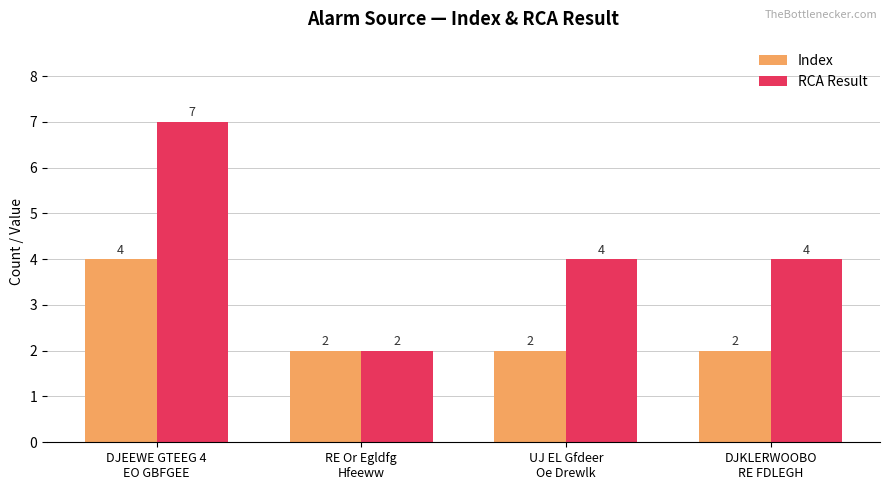

Reading right to left, extract all data points from this chart.

Index: 2	2	2	4
RCA Result: 4	4	2	7